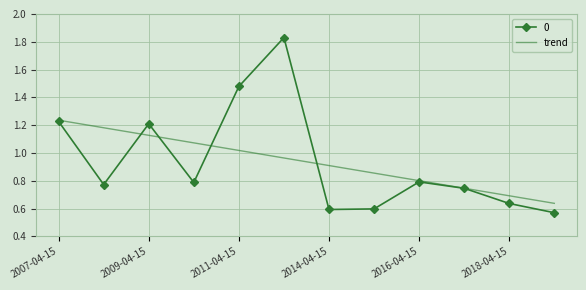

Rank the series by their maximum value, from lowest to highest.

trend, 0